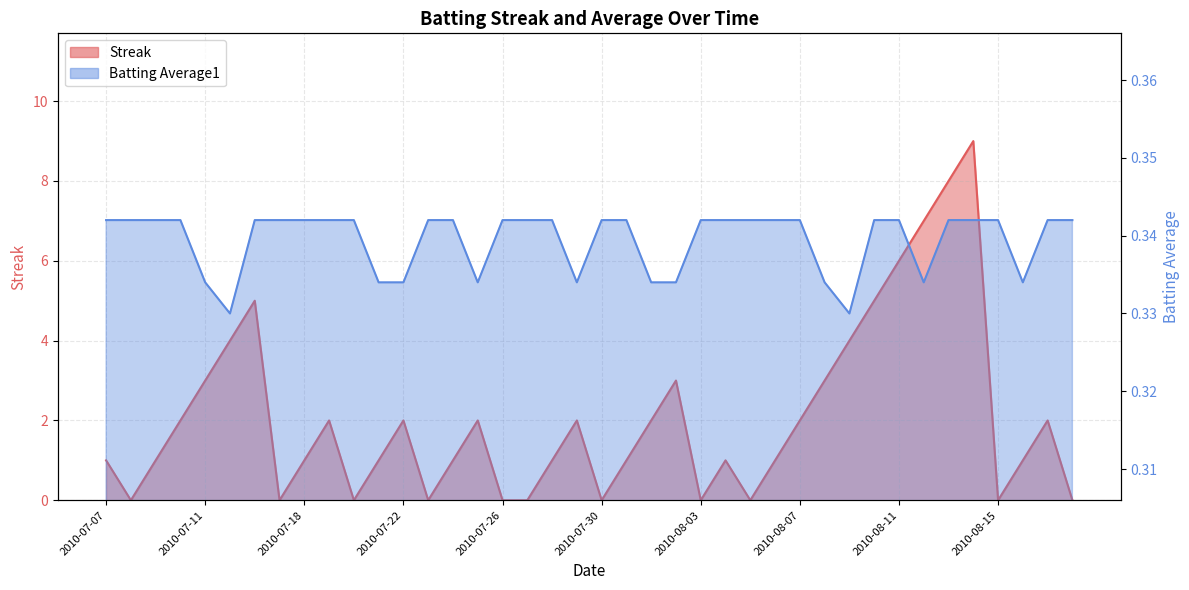

True or false: Batting Average1 has more than 0 points higher than both neighbors.

False